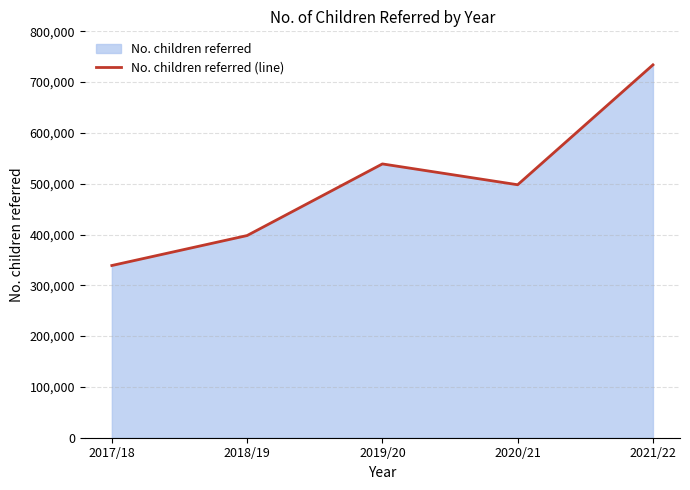

Where is the first local maximum?

2019/20